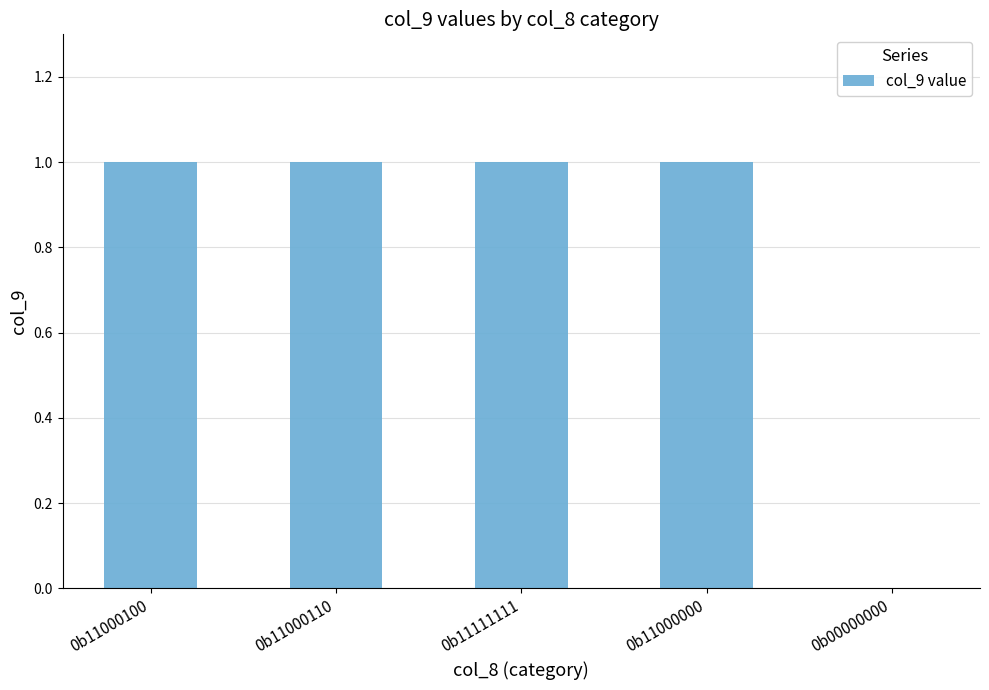

Reading left to right, extract all data points from this chart.

0b11000100=1	0b11000110=1	0b11111111=1	0b11000000=1	0b00000000=0